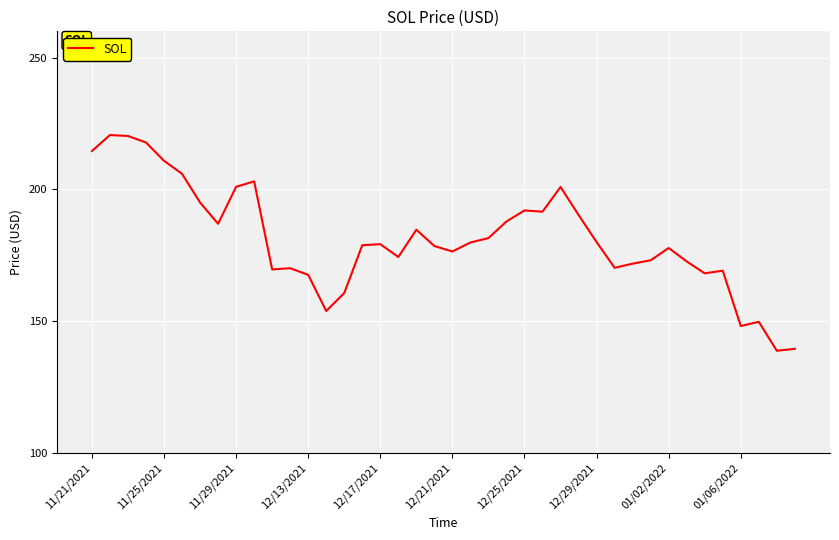

What is the difference between the maximum and minimum values?

81.8